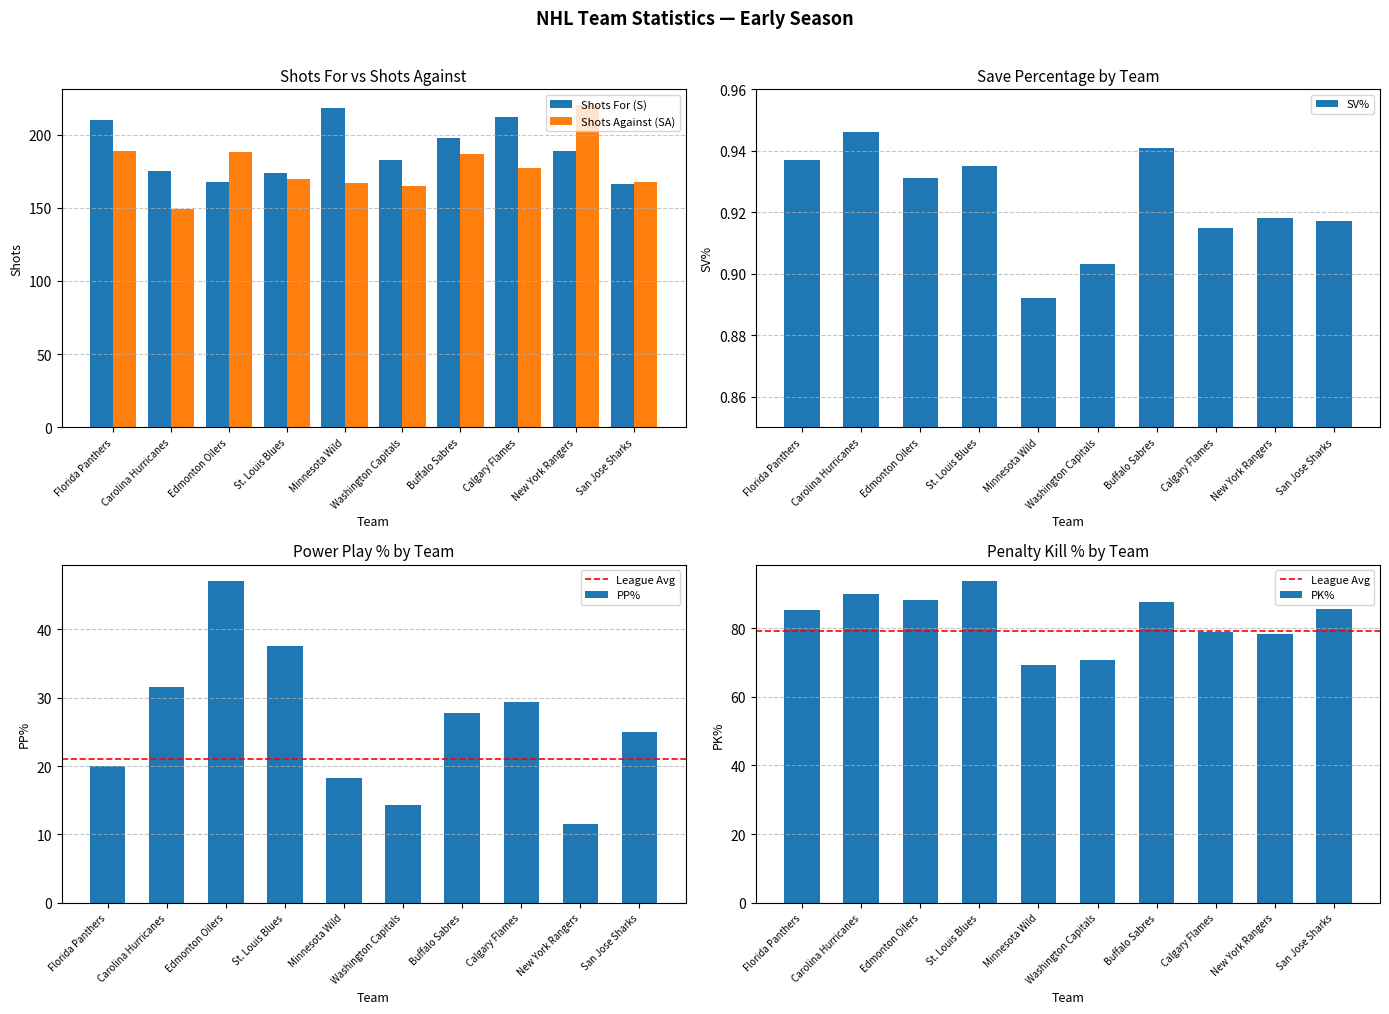

At which label is Shots For (S) closest to 192?

New York Rangers